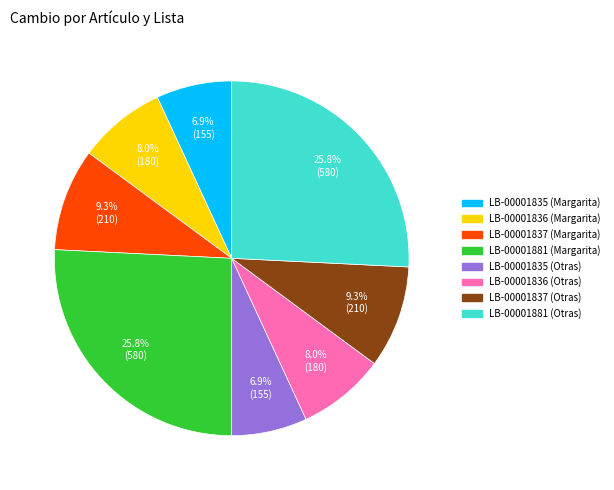

Does LB-00001837 (Otras) account for over 50% of the chart?

No